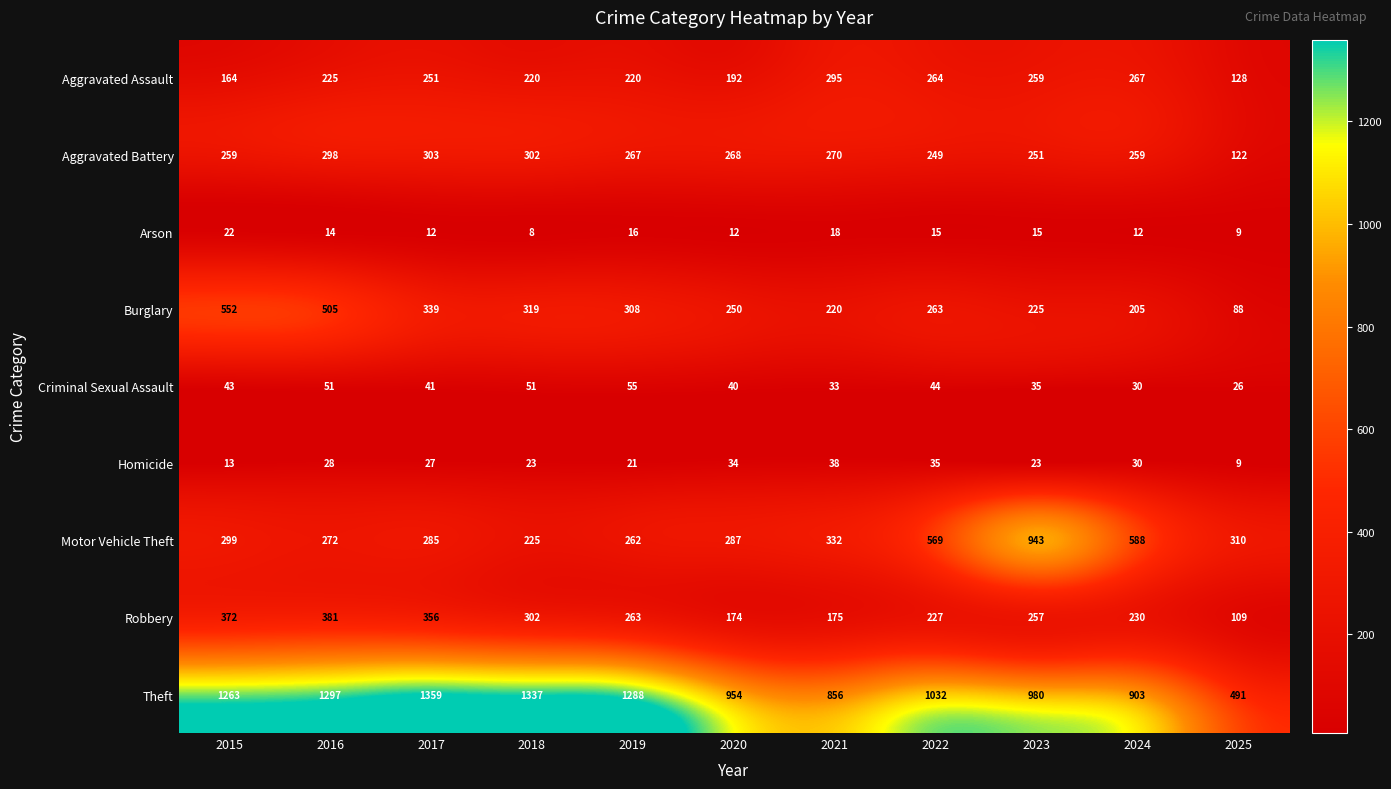

List the series in order of their peak value, highest first.

Theft, Motor Vehicle Theft, Burglary, Robbery, Aggravated Battery, Aggravated Assault, Criminal Sexual Assault, Homicide, Arson